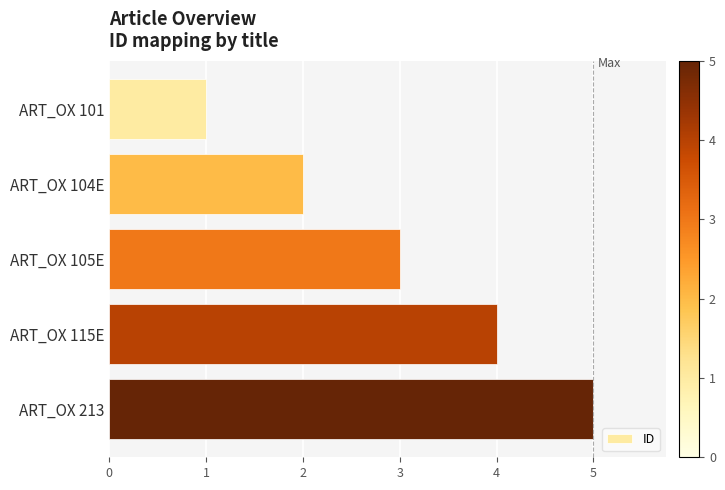

Rank the categories by value from highest to lowest.

ART_OX 213, ART_OX 115E, ART_OX 105E, ART_OX 104E, ART_OX 101